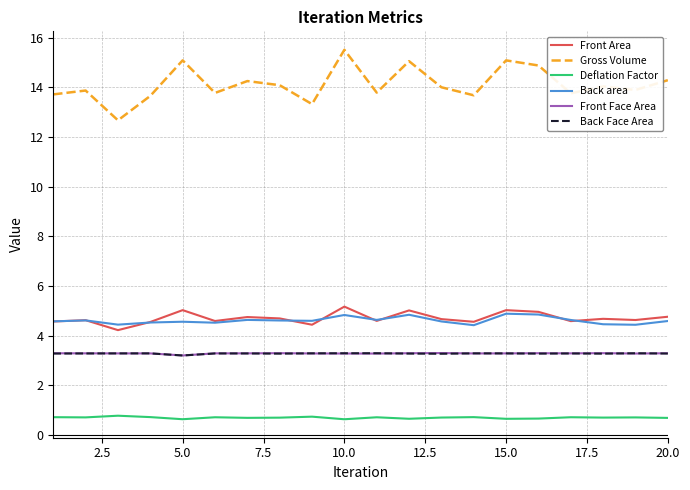

True or false: Front Area and Back Face Area cross at least once.

False